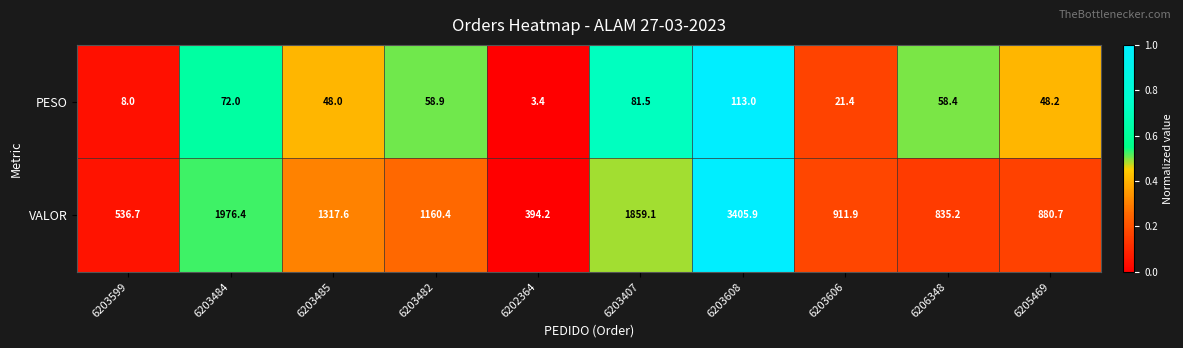

Reading left to right, extract all data points from this chart.

PESO: 8.0	72.0	48.0	58.9	3.4	81.5	113.0	21.4	58.4	48.2
VALOR: 536.7	1976.4	1317.6	1160.4	394.2	1859.1	3405.9	911.9	835.2	880.7